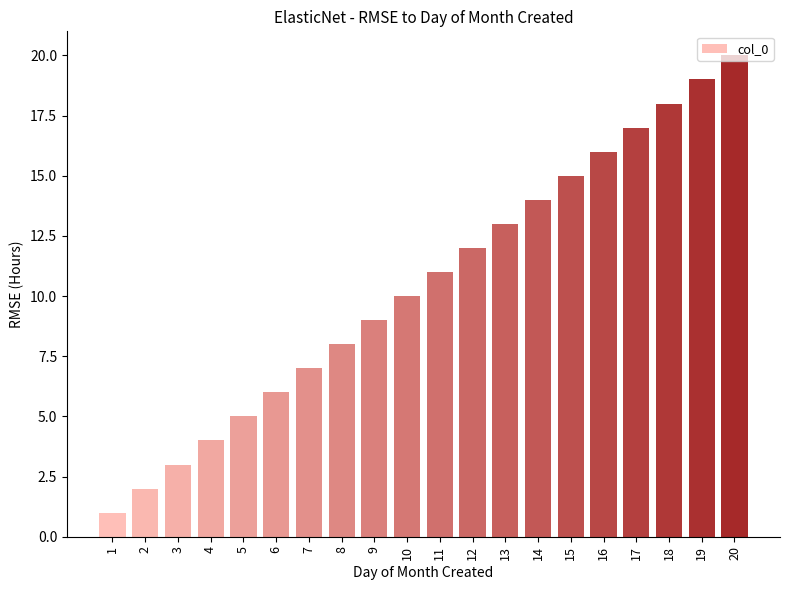

Rank the categories by value from highest to lowest.

20, 19, 18, 17, 16, 15, 14, 13, 12, 11, 10, 9, 8, 7, 6, 5, 4, 3, 2, 1